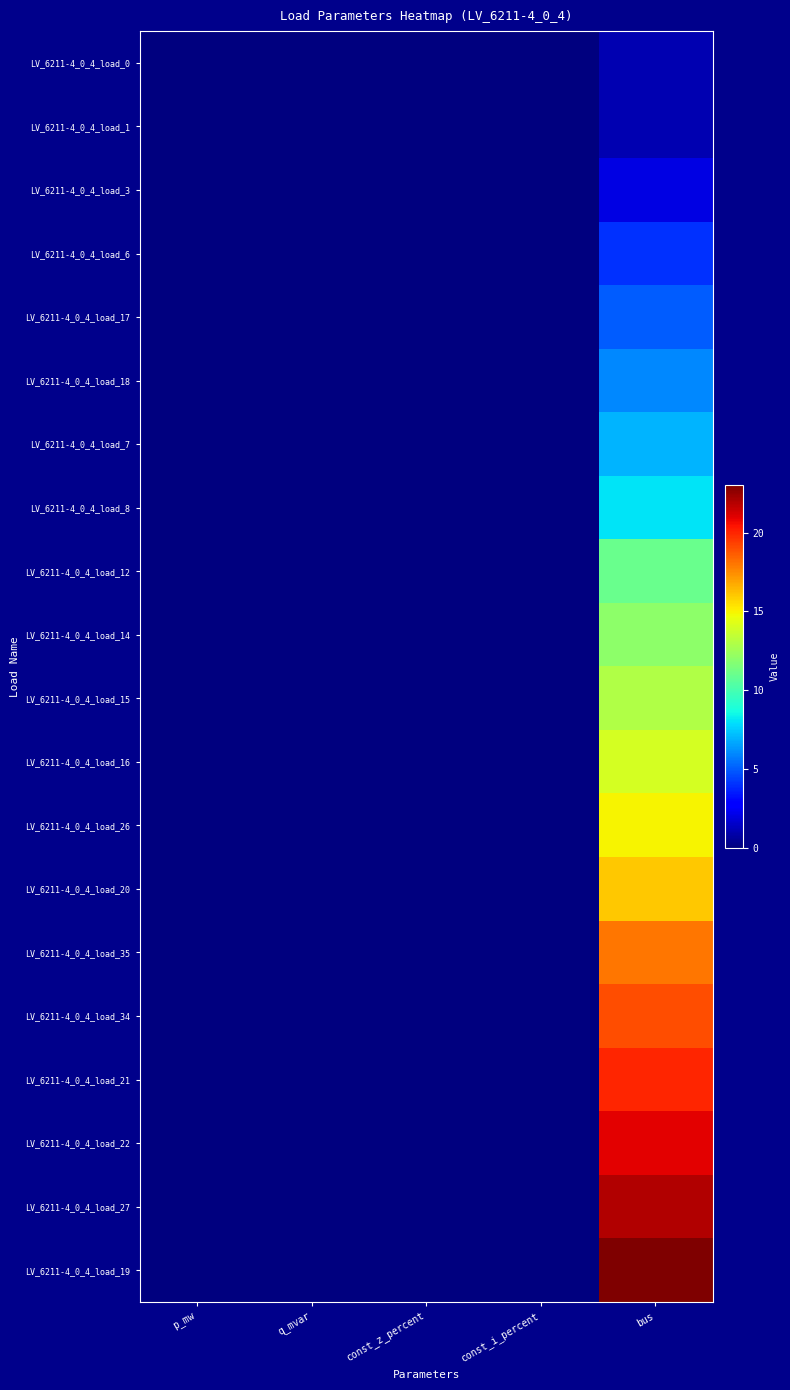

Reading left to right, what are all the values shown in this chart?

LV_6211-4_0_4_load_0: p_mw=0.0	q_mvar=0.0	const_z_percent=0.0	const_i_percent=0.0	bus=1.0
LV_6211-4_0_4_load_1: p_mw=0.0	q_mvar=0.0	const_z_percent=0.0	const_i_percent=0.0	bus=1.0
LV_6211-4_0_4_load_3: p_mw=0.0	q_mvar=0.0	const_z_percent=0.0	const_i_percent=0.0	bus=2.0
LV_6211-4_0_4_load_6: p_mw=0.0	q_mvar=0.0	const_z_percent=0.0	const_i_percent=0.0	bus=4.0
LV_6211-4_0_4_load_17: p_mw=0.0	q_mvar=0.0	const_z_percent=0.0	const_i_percent=0.0	bus=5.0
LV_6211-4_0_4_load_18: p_mw=0.0	q_mvar=0.0	const_z_percent=0.0	const_i_percent=0.0	bus=6.0
LV_6211-4_0_4_load_7: p_mw=0.0	q_mvar=0.0	const_z_percent=0.0	const_i_percent=0.0	bus=7.0
LV_6211-4_0_4_load_8: p_mw=0.0	q_mvar=0.0	const_z_percent=0.0	const_i_percent=0.0	bus=8.0
LV_6211-4_0_4_load_12: p_mw=0.0	q_mvar=0.0	const_z_percent=0.0	const_i_percent=0.0	bus=11.0
LV_6211-4_0_4_load_14: p_mw=0.0	q_mvar=0.0	const_z_percent=0.0	const_i_percent=0.0	bus=12.0
LV_6211-4_0_4_load_15: p_mw=0.0	q_mvar=0.0	const_z_percent=0.0	const_i_percent=0.0	bus=13.0
LV_6211-4_0_4_load_16: p_mw=0.0	q_mvar=0.0	const_z_percent=0.0	const_i_percent=0.0	bus=14.0
LV_6211-4_0_4_load_26: p_mw=0.0	q_mvar=0.0	const_z_percent=0.0	const_i_percent=0.0	bus=15.0
LV_6211-4_0_4_load_20: p_mw=0.0	q_mvar=0.0	const_z_percent=0.0	const_i_percent=0.0	bus=16.0
LV_6211-4_0_4_load_35: p_mw=0.0	q_mvar=0.0	const_z_percent=0.0	const_i_percent=0.0	bus=18.0
LV_6211-4_0_4_load_34: p_mw=0.0	q_mvar=0.0	const_z_percent=0.0	const_i_percent=0.0	bus=19.0
LV_6211-4_0_4_load_21: p_mw=0.0	q_mvar=0.0	const_z_percent=0.0	const_i_percent=0.0	bus=20.0
LV_6211-4_0_4_load_22: p_mw=0.0	q_mvar=0.0	const_z_percent=0.0	const_i_percent=0.0	bus=21.0
LV_6211-4_0_4_load_27: p_mw=0.0	q_mvar=0.0	const_z_percent=0.0	const_i_percent=0.0	bus=22.0
LV_6211-4_0_4_load_19: p_mw=0.0	q_mvar=0.0	const_z_percent=0.0	const_i_percent=0.0	bus=23.0